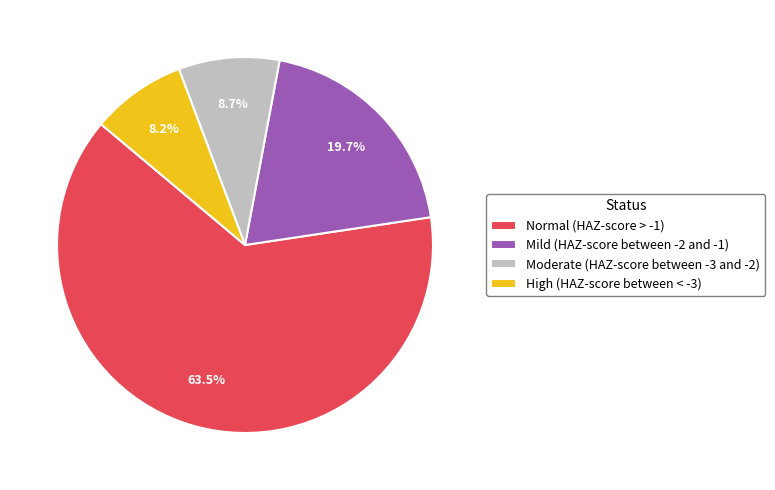

Do High (HAZ-score between < -3) and Mild (HAZ-score between -2 and -1) together represent more than half of the pie?

No